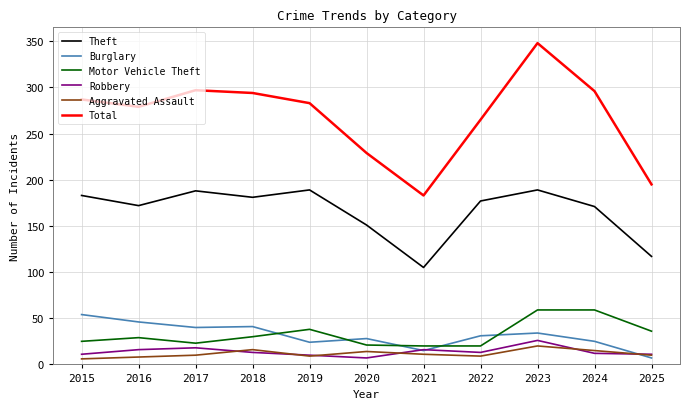

True or false: Theft and Burglary intersect in this chart.

False